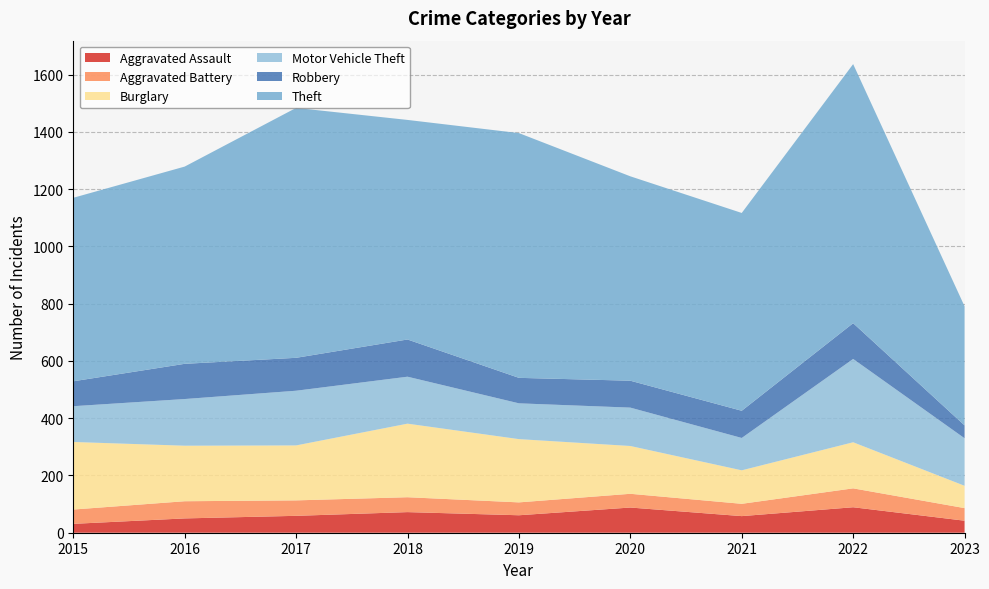

Reading left to right, what are all the values shown in this chart?

Aggravated Assault: 31	50	59	72	61	88	58	89	42
Aggravated Battery: 50	60	54	52	45	48	43	66	44
Burglary: 236	194	192	257	221	167	117	161	78
Motor Vehicle Theft: 125	163	191	164	125	134	113	291	166
Robbery: 87	123	115	130	89	94	95	125	45
Theft: 641	689	873	767	855	714	691	905	416